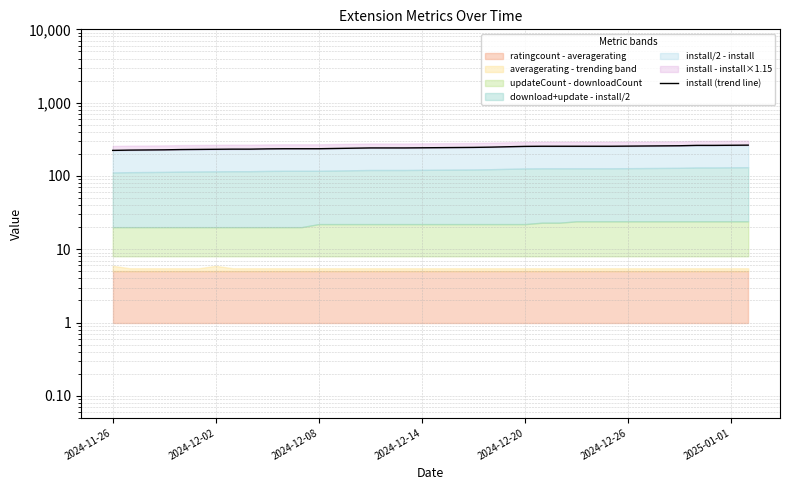

How many lines are shown in the chart?

1